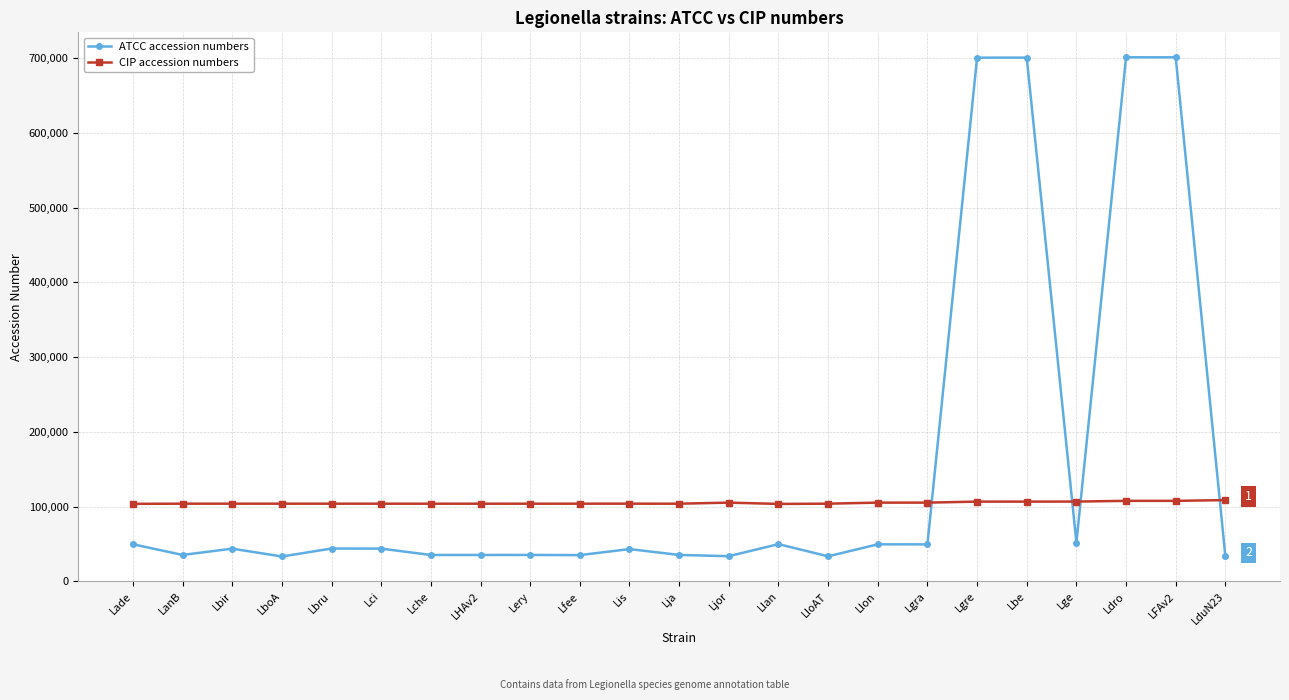

How many intersections are there between CIP accession numbers and ATCC accession numbers?

4